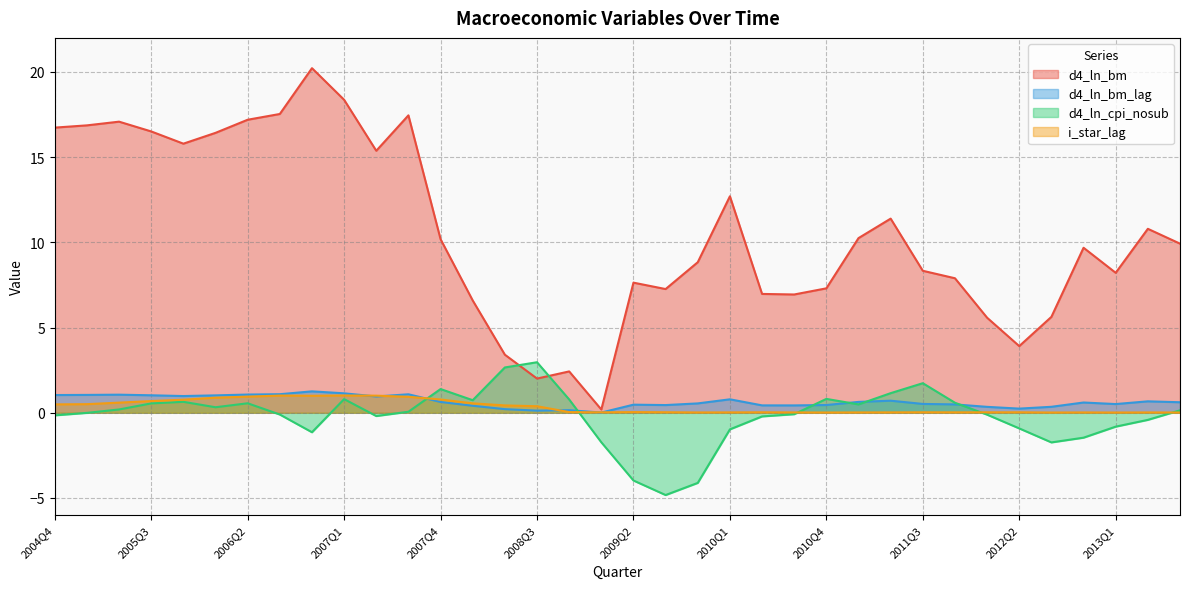

True or false: i_star_lag has a value of 0.3 at 2008Q1.

False